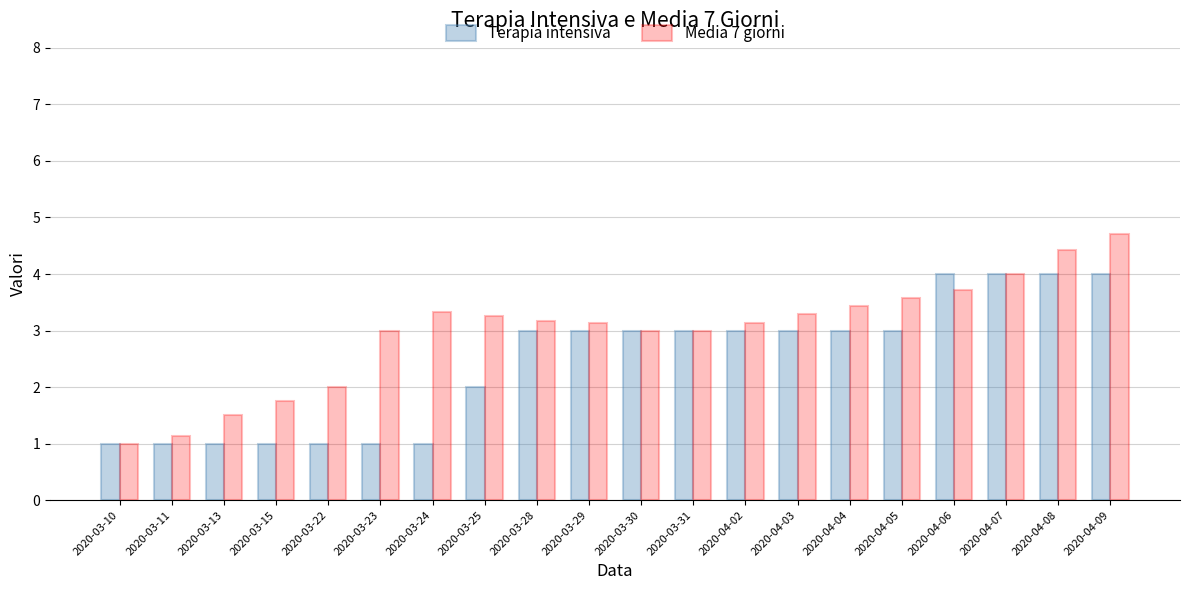

Which category has the highest value across all series?

2020-04-09